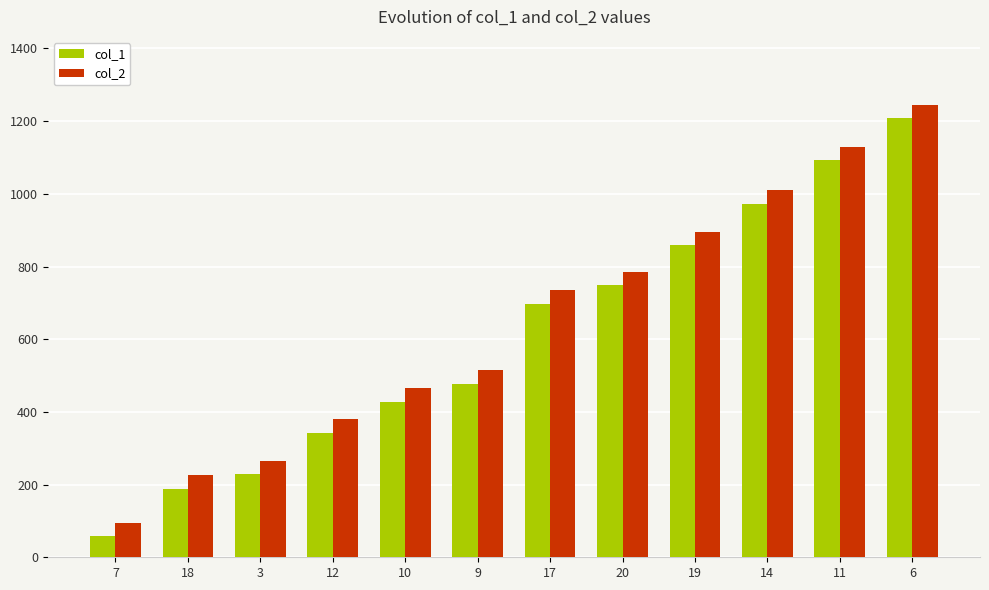

At how many categories does at least one series exceed 1088?

2